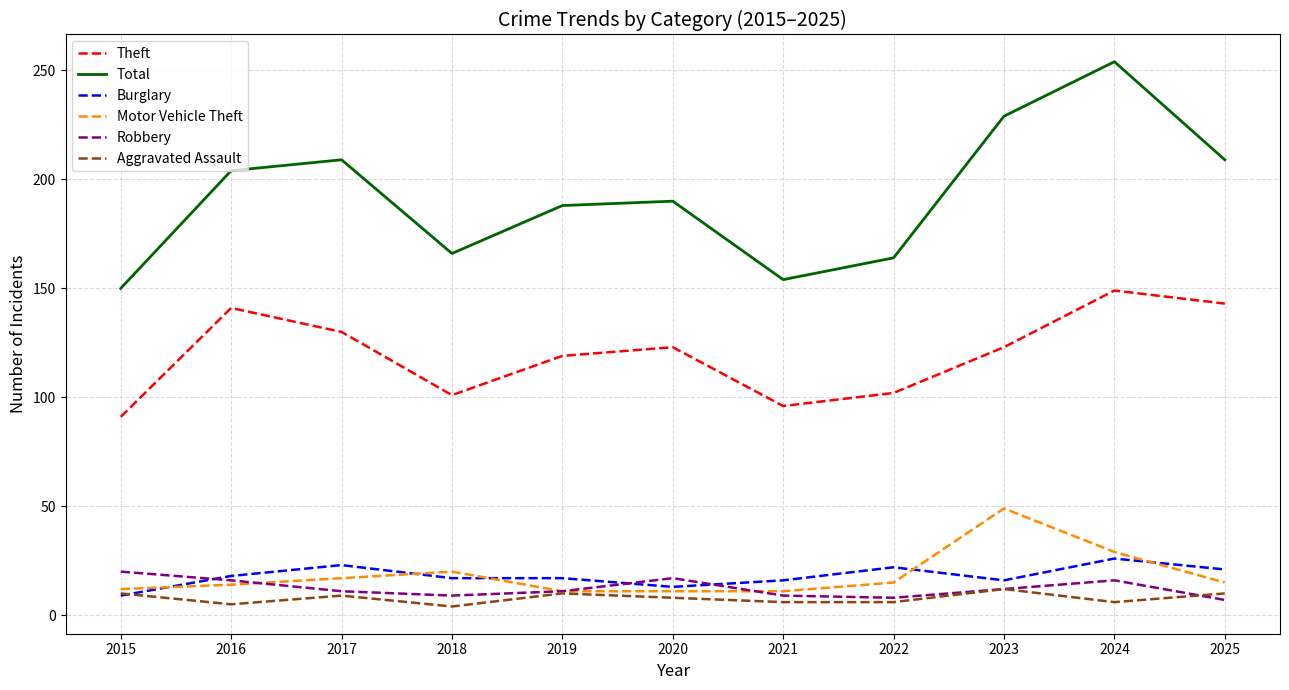

At how many categories does at least one series exceed 185?

7